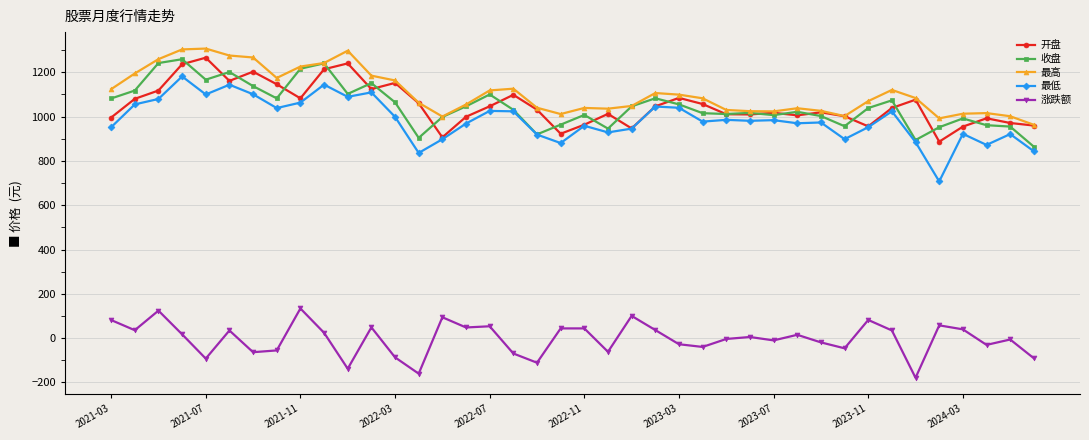

Which series has the widest spread of values?

最低